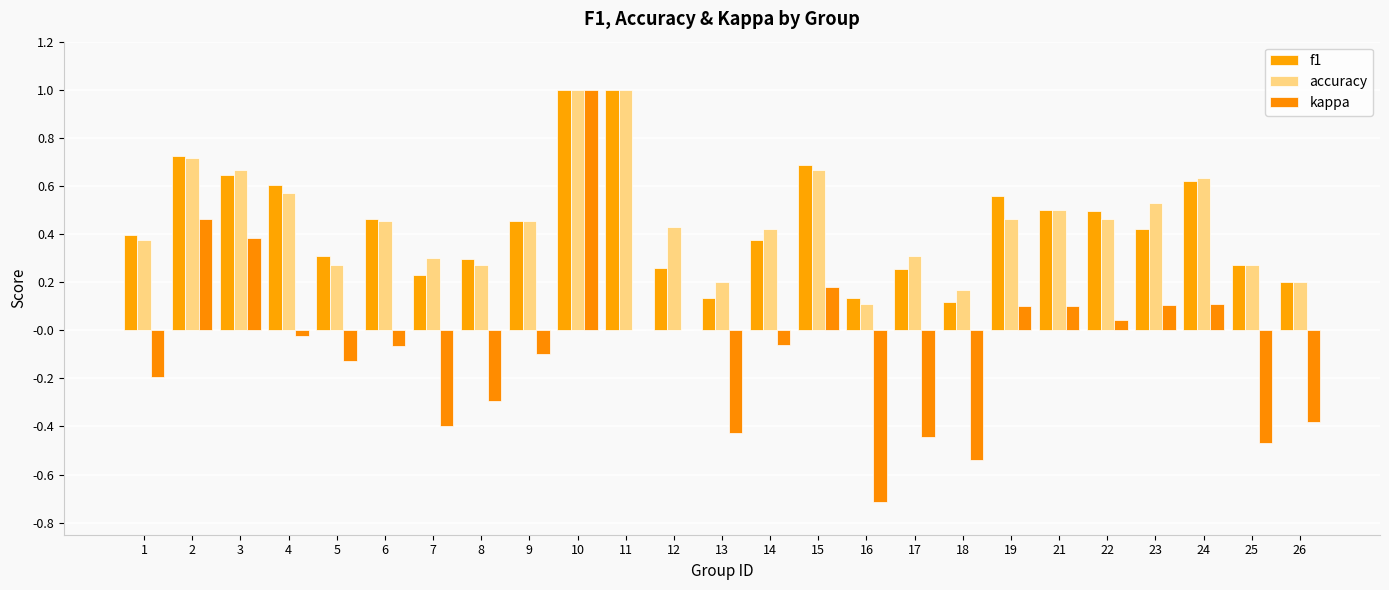

Reading left to right, transcribe all the data shown in this chart.

f1: 1=0.4	2=0.7	3=0.6	4=0.6	5=0.3	6=0.5	7=0.2	8=0.3	9=0.5	10=1.0	11=1.0	12=0.3	13=0.1	14=0.4	15=0.7	16=0.1	17=0.3	18=0.1	19=0.6	21=0.5	22=0.5	23=0.4	24=0.6	25=0.3	26=0.2
accuracy: 1=0.4	2=0.7	3=0.7	4=0.6	5=0.3	6=0.5	7=0.3	8=0.3	9=0.5	10=1.0	11=1.0	12=0.4	13=0.2	14=0.4	15=0.7	16=0.1	17=0.3	18=0.2	19=0.5	21=0.5	22=0.5	23=0.5	24=0.6	25=0.3	26=0.2
kappa: 1=-0.2	2=0.5	3=0.4	4=-0.0	5=-0.1	6=-0.1	7=-0.4	8=-0.3	9=-0.1	10=1.0	11=0.0	12=0.0	13=-0.4	14=-0.1	15=0.2	16=-0.7	17=-0.4	18=-0.5	19=0.1	21=0.1	22=0.0	23=0.1	24=0.1	25=-0.5	26=-0.4